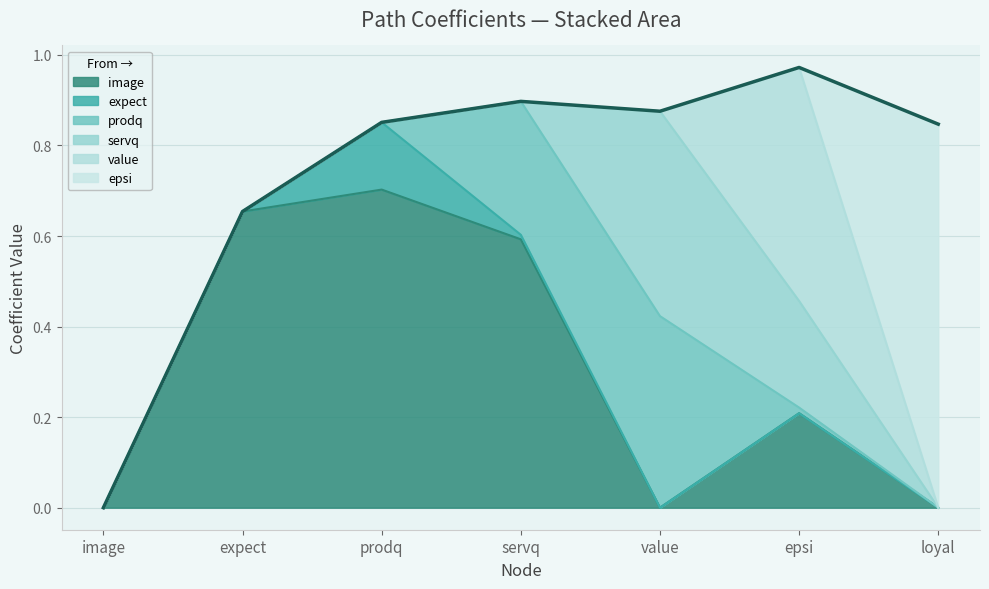

At which category does the chart reach its minimum across all series?

image